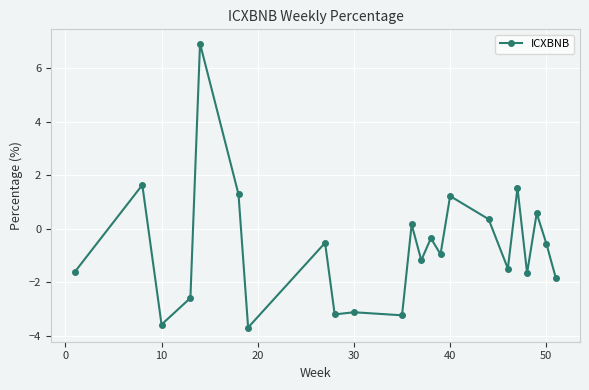

What is the difference between the maximum and second lowest values?

10.5